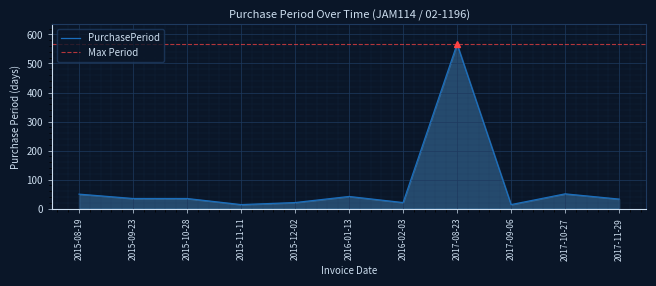

Which has a higher value, 2015-08-19 or 2015-12-02?

2015-08-19